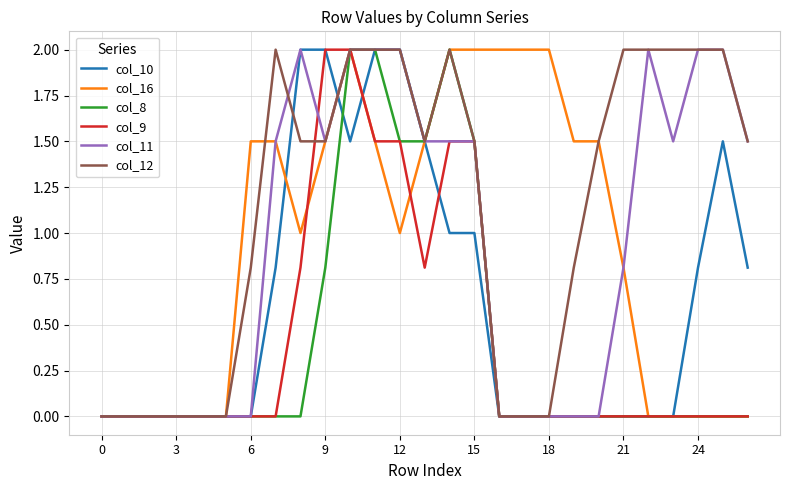

Reading right to left, transcribe all the data shown in this chart.

col_10: 0.8	1.5	0.8	0.0	0.0	0.0	0.0	0.0	0.0	0.0	0.0	1.0	1.0	1.5	2.0	2.0	1.5	2.0	2.0	0.8	0.0	0.0	0.0	0.0	0.0	0.0	0.0
col_16: 0.0	0.0	0.0	0.0	0.0	0.8	1.5	1.5	2.0	2.0	2.0	2.0	2.0	1.5	1.0	1.5	2.0	1.5	1.0	1.5	1.5	0.0	0.0	0.0	0.0	0.0	0.0
col_8: 0.0	0.0	0.0	0.0	0.0	0.0	0.0	0.0	0.0	0.0	0.0	1.5	2.0	1.5	1.5	2.0	2.0	0.8	0.0	0.0	0.0	0.0	0.0	0.0	0.0	0.0	0.0
col_9: 0.0	0.0	0.0	0.0	0.0	0.0	0.0	0.0	0.0	0.0	0.0	1.5	1.5	0.8	1.5	1.5	2.0	2.0	0.8	0.0	0.0	0.0	0.0	0.0	0.0	0.0	0.0
col_11: 1.5	2.0	2.0	1.5	2.0	0.8	0.0	0.0	0.0	0.0	0.0	1.5	1.5	1.5	2.0	2.0	2.0	1.5	2.0	1.5	0.0	0.0	0.0	0.0	0.0	0.0	0.0
col_12: 1.5	2.0	2.0	2.0	2.0	2.0	1.5	0.8	0.0	0.0	0.0	1.5	2.0	1.5	2.0	2.0	2.0	1.5	1.5	2.0	0.8	0.0	0.0	0.0	0.0	0.0	0.0